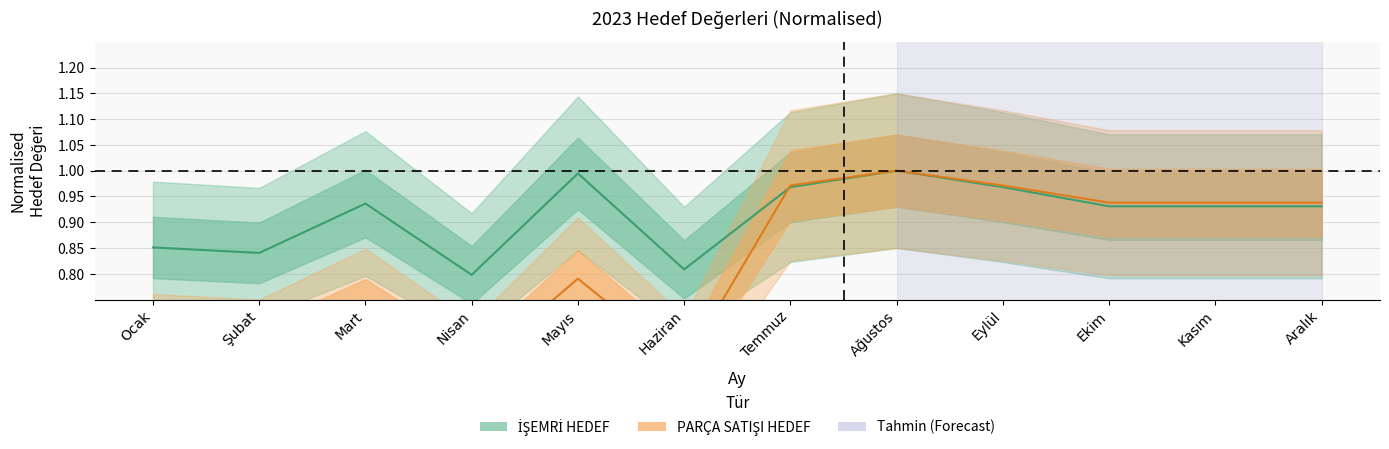

How many interior local peaks does the PARÇA SATIŞI HEDEF series have?

3